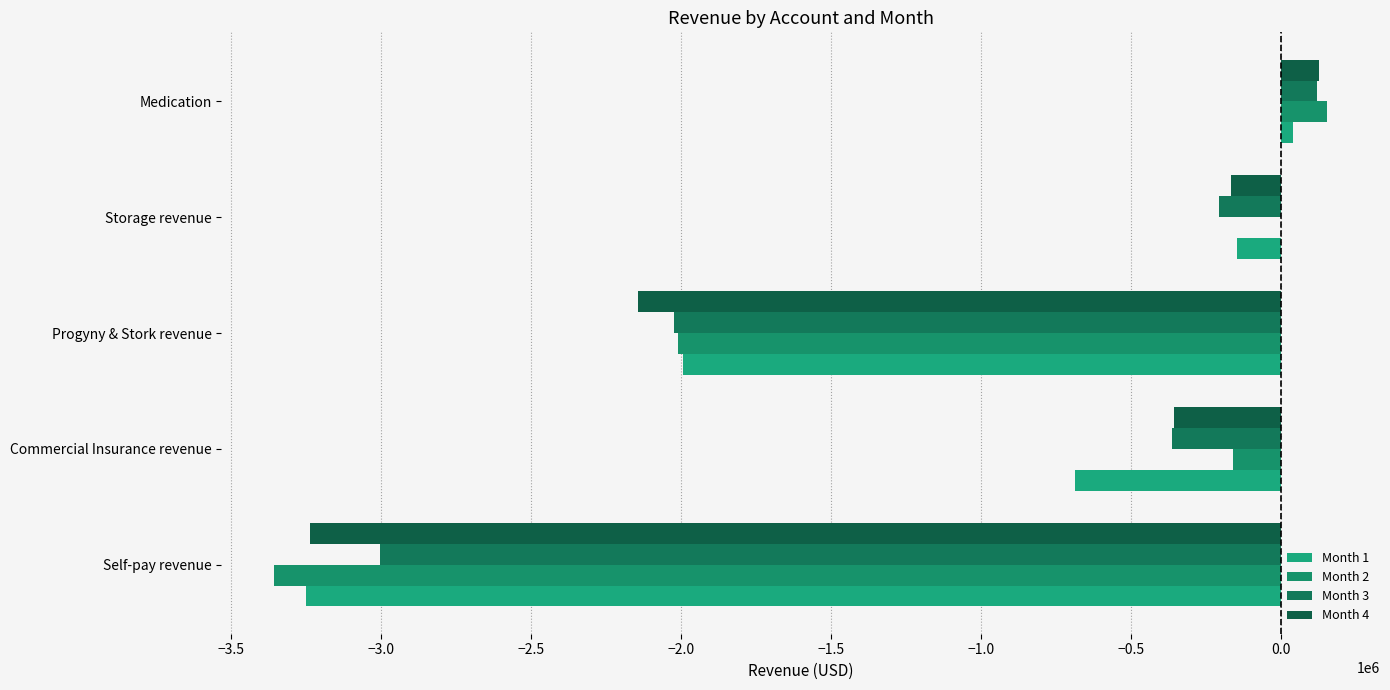

What are all the series names shown in the legend?

Month 1, Month 2, Month 3, Month 4